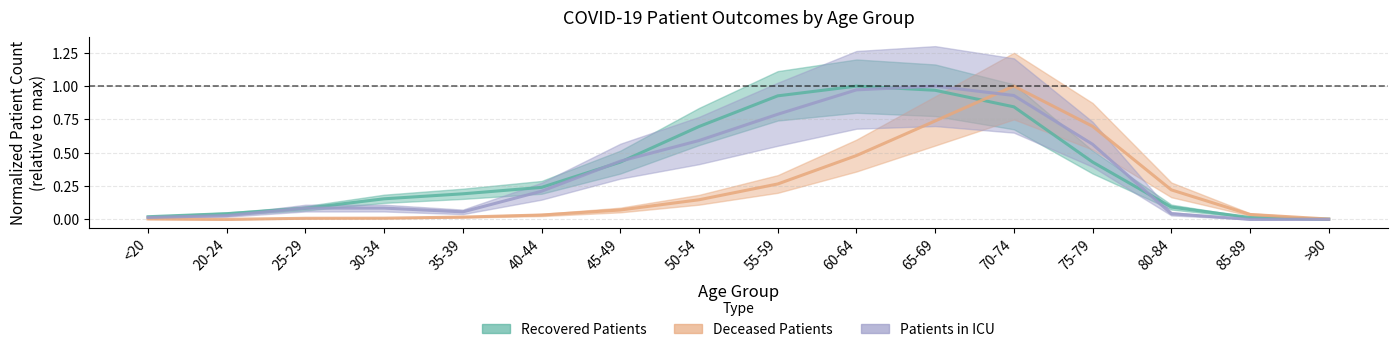

How many lines are shown in the chart?

3